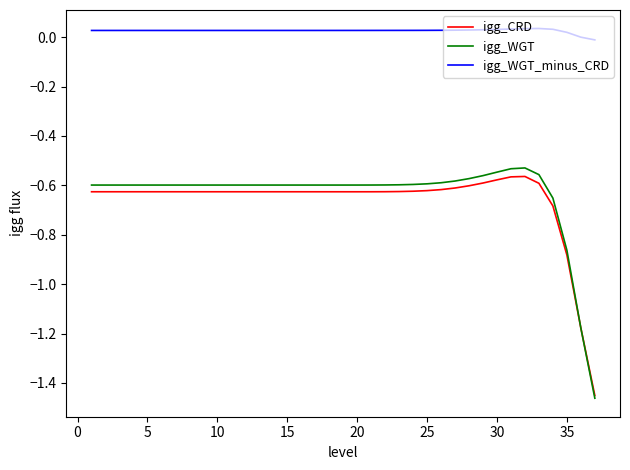

Which series has the largest total across all categories?

igg_WGT_minus_CRD